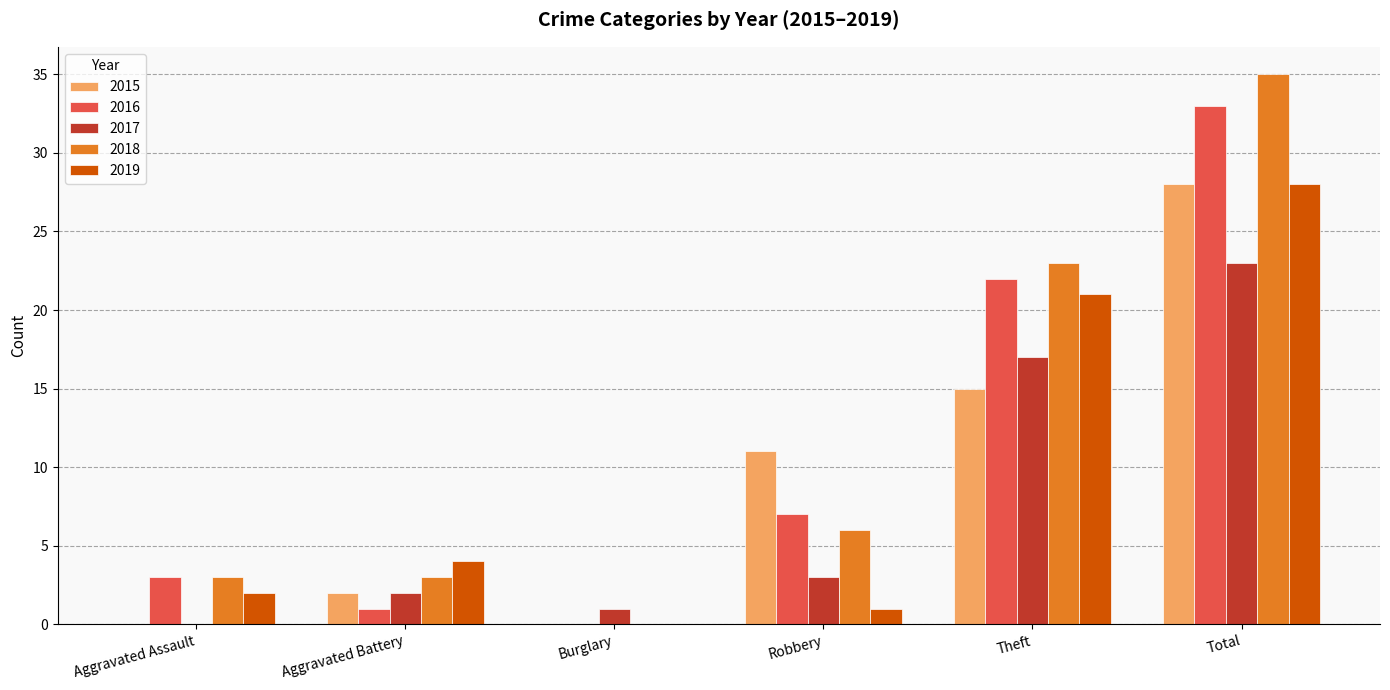

How many groups of bars are there?

6